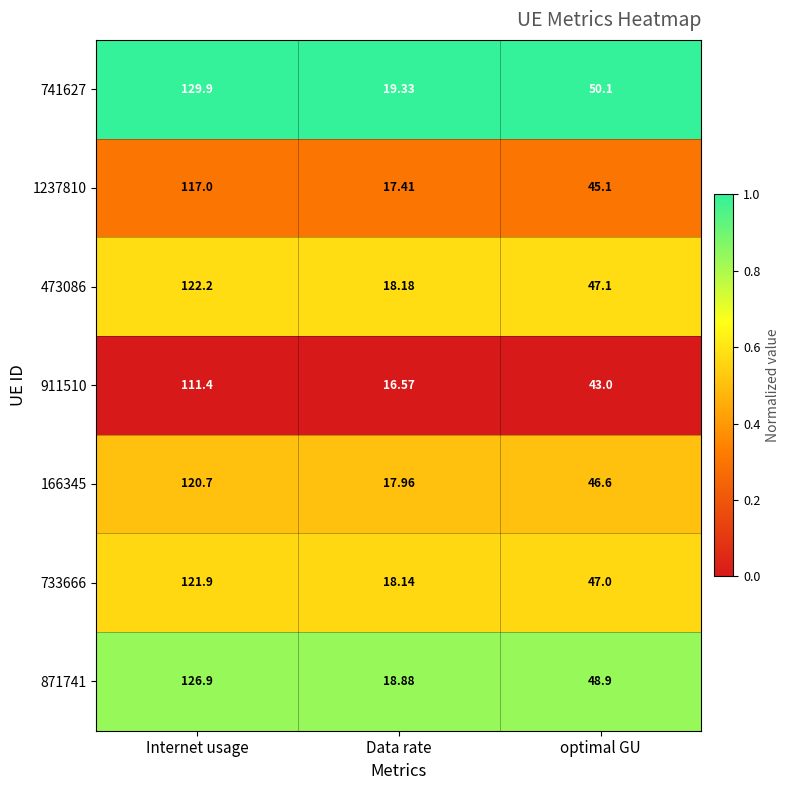

Which series has the largest total across all categories?

741627